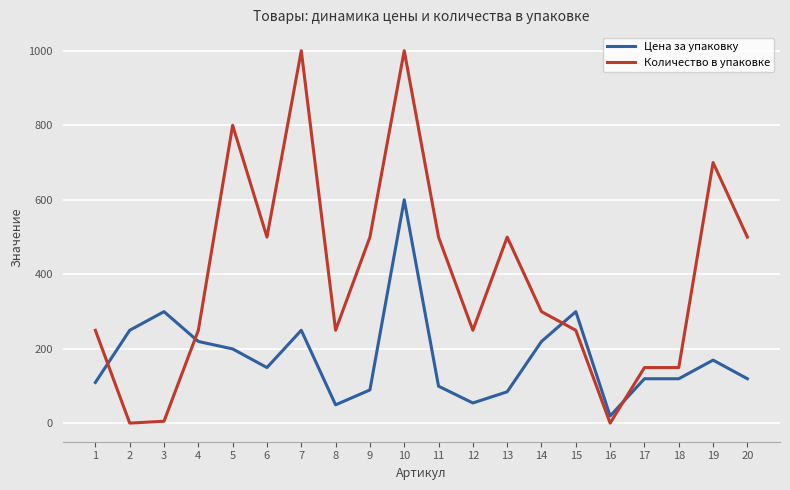

What is the approximate value of Цена за упаковку at 17?

120